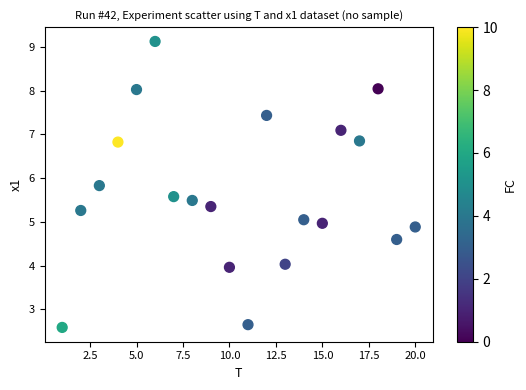

What is the range of X values (max minus min)?

19.0